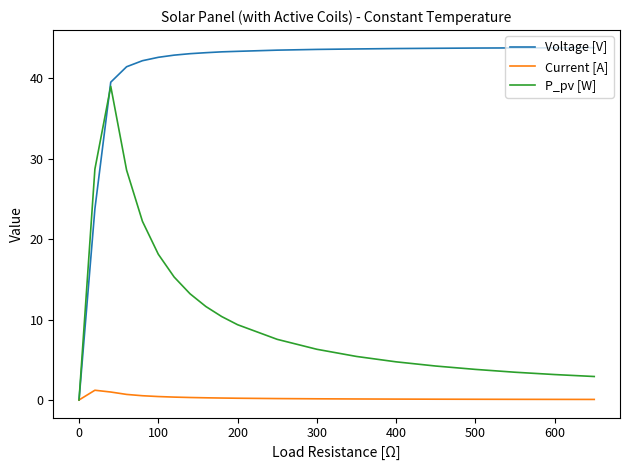

What is the greatest value displayed?

43.8